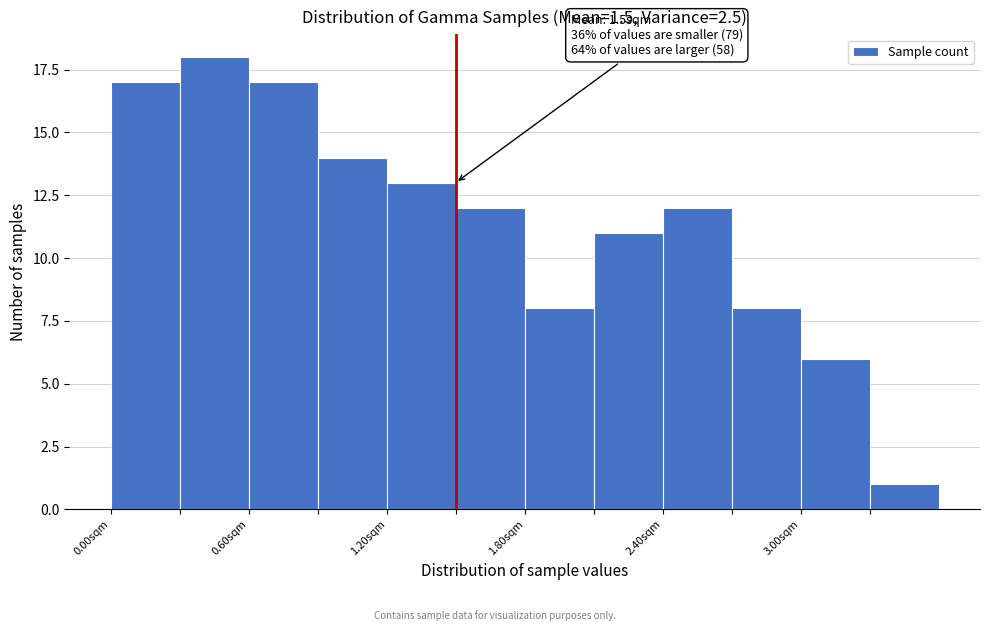

Read against the x-axis, roughly where is the centre of the tallest bar?

0.5